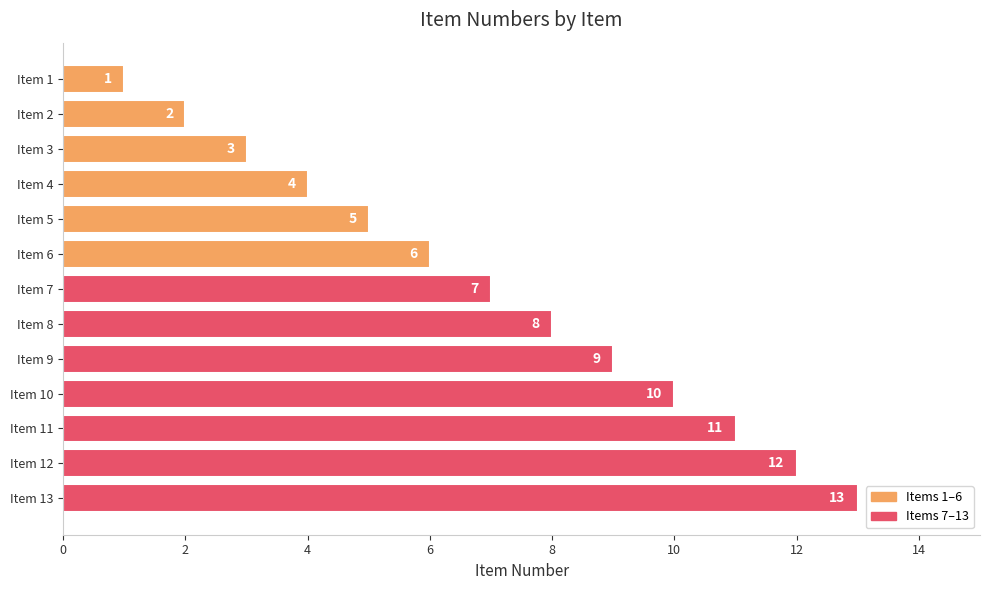

The chart shows a value of 8 at Item 6. True or false?

False